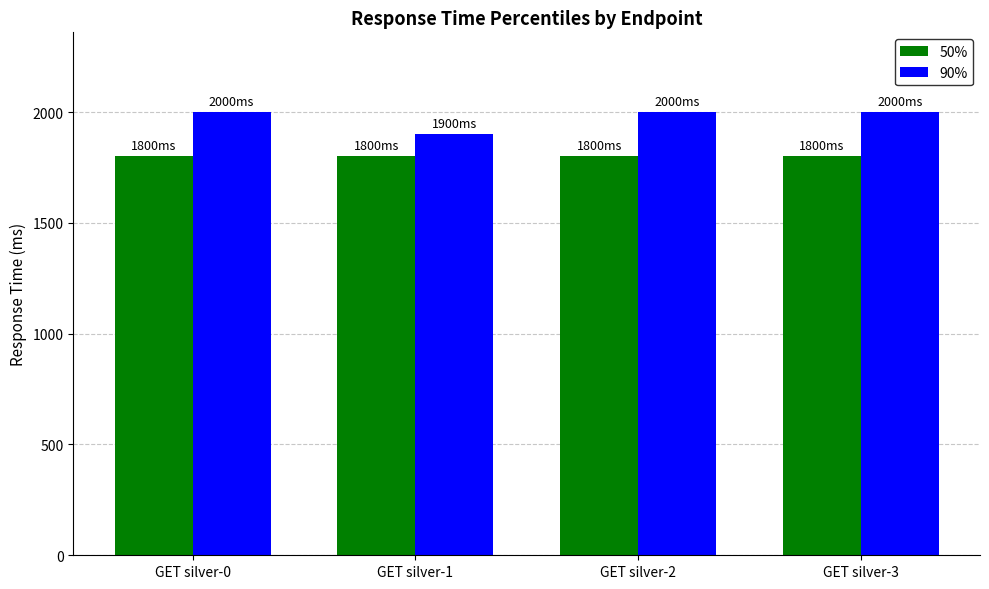

How many groups of bars are there?

4